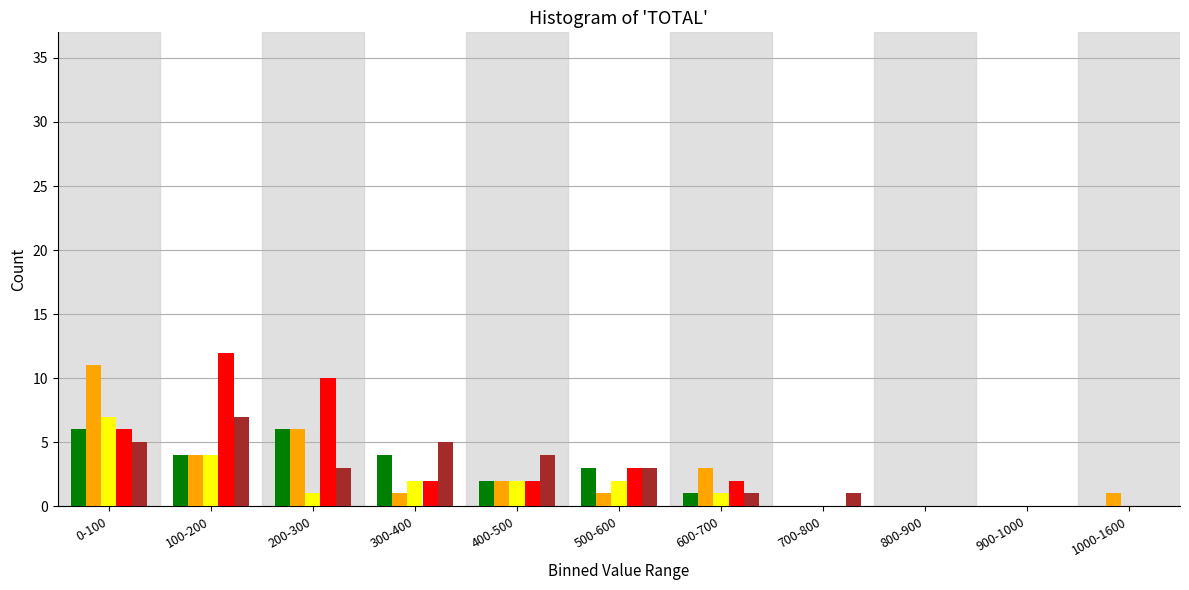

At which category does the chart reach its peak across all series?

100-200